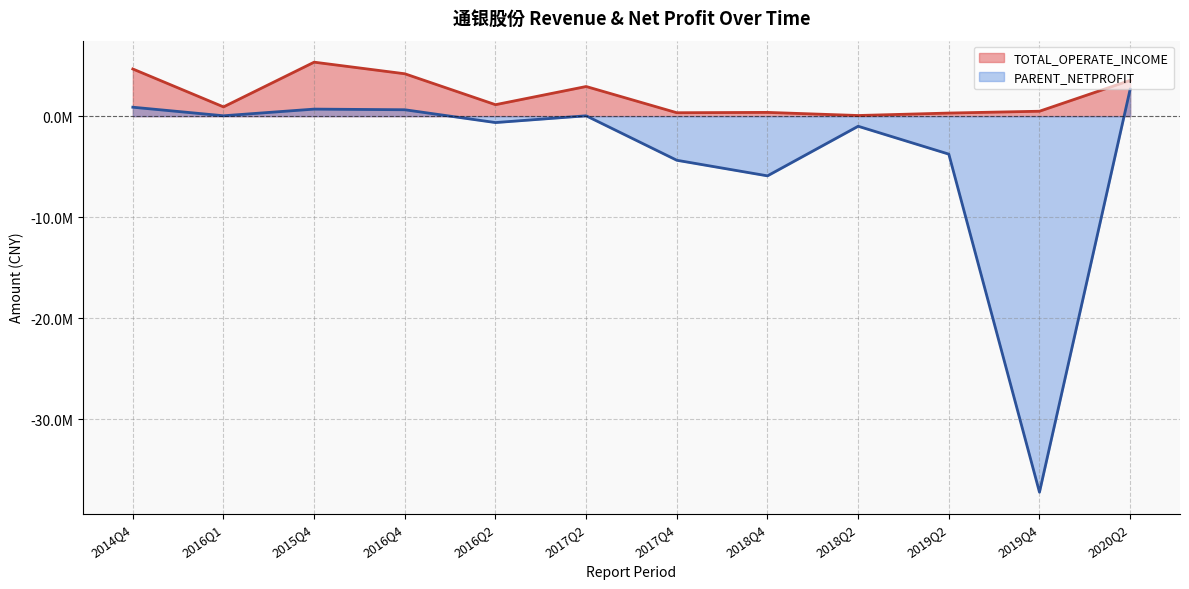

How many data points in TOTAL_OPERATE_INCOME are above 1135102?

6